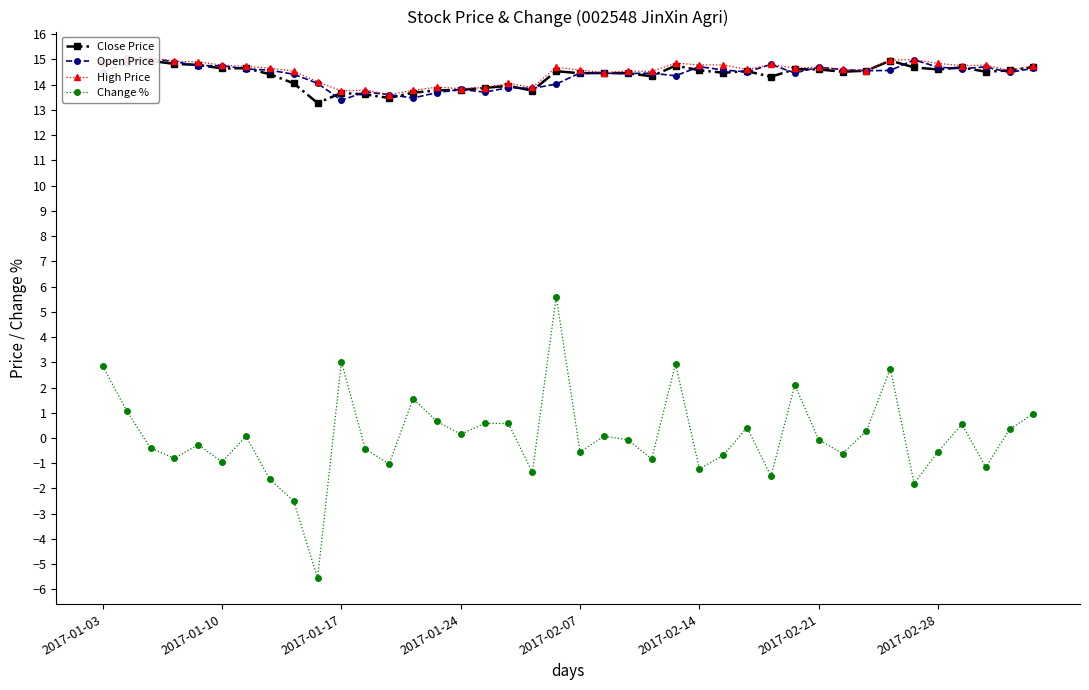

Which series changed the most between 9 and 19?

Change %